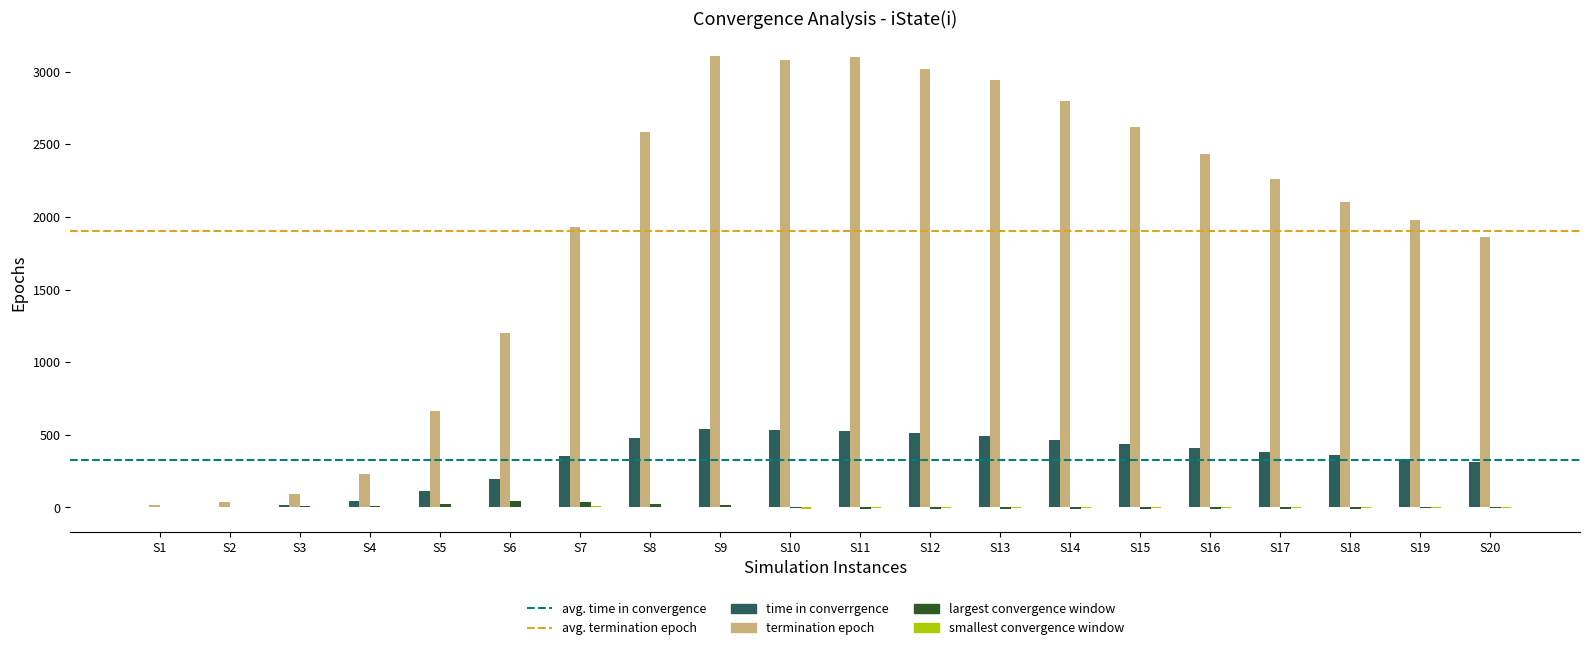

Which series has the largest total across all categories?

termination epoch